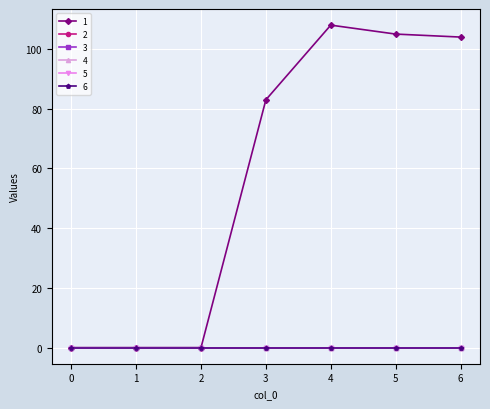

Is this an area chart (filled region under the line)?

No